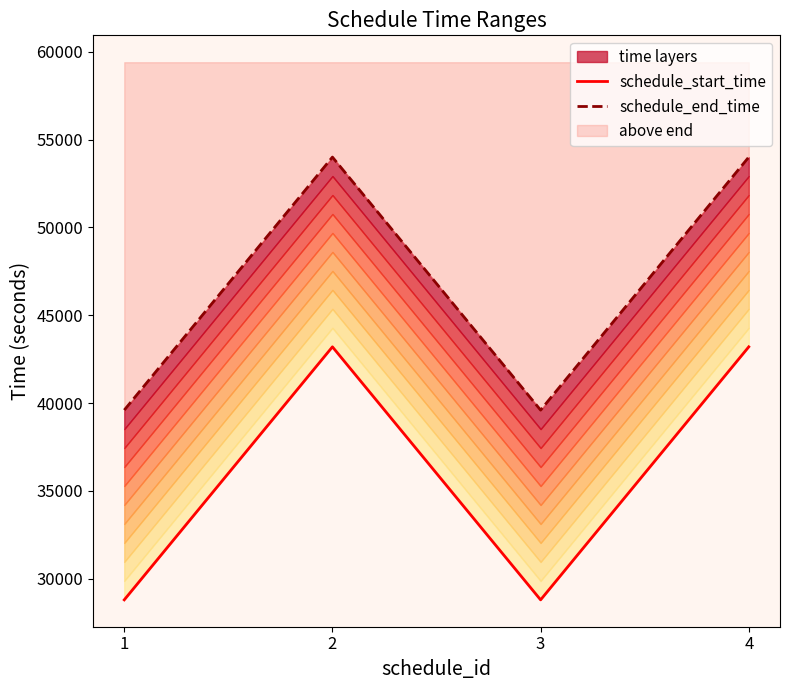

How many lines are shown in the chart?

2